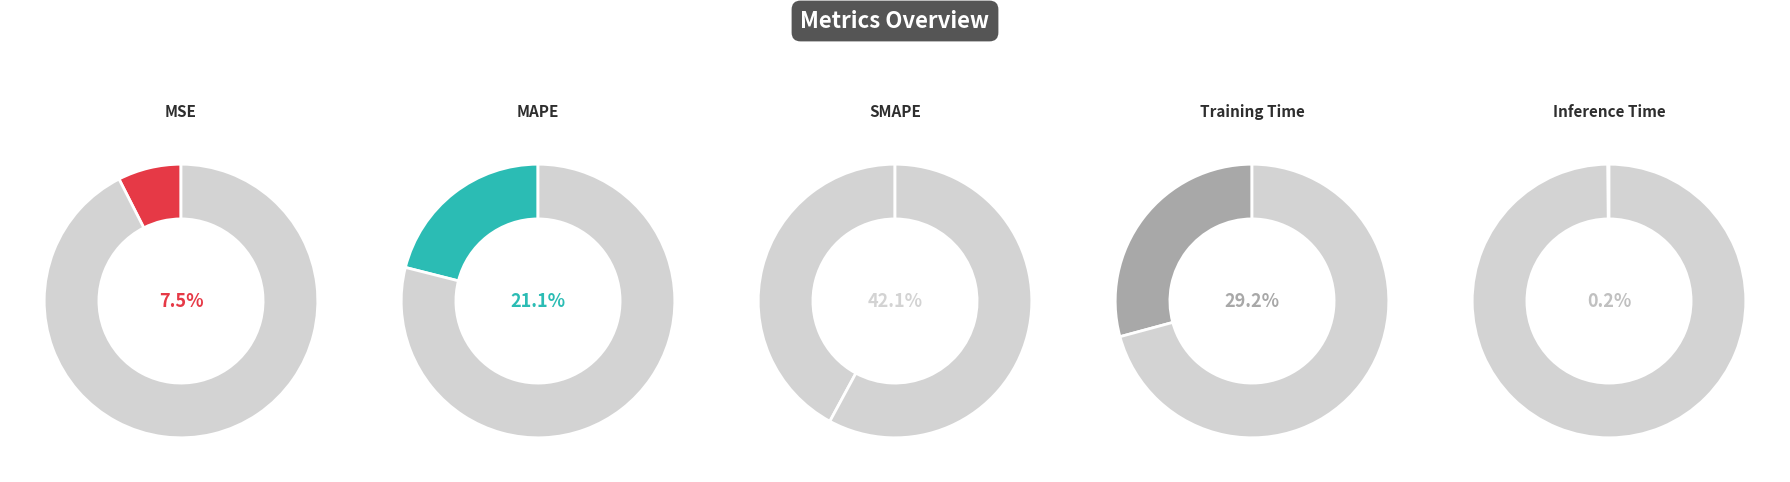

Is it true that Training Time is 44% of the pie?

False